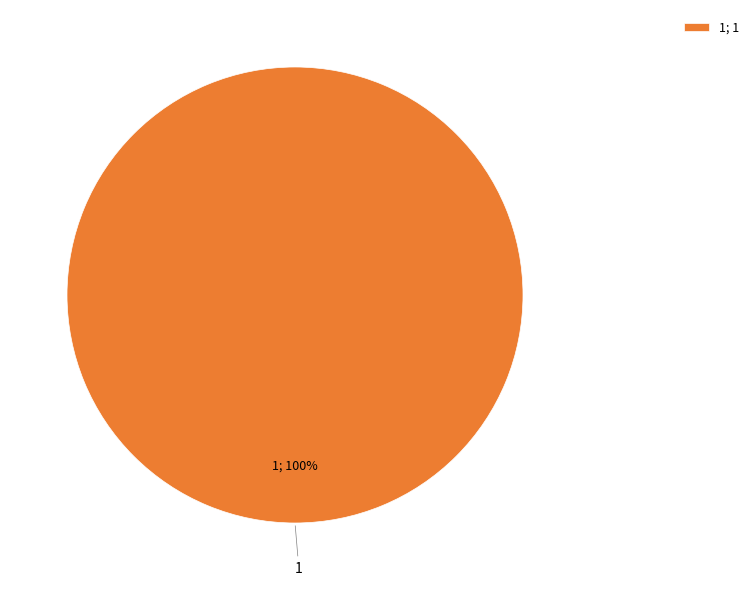

Rank the categories by value from highest to lowest.

1; 1